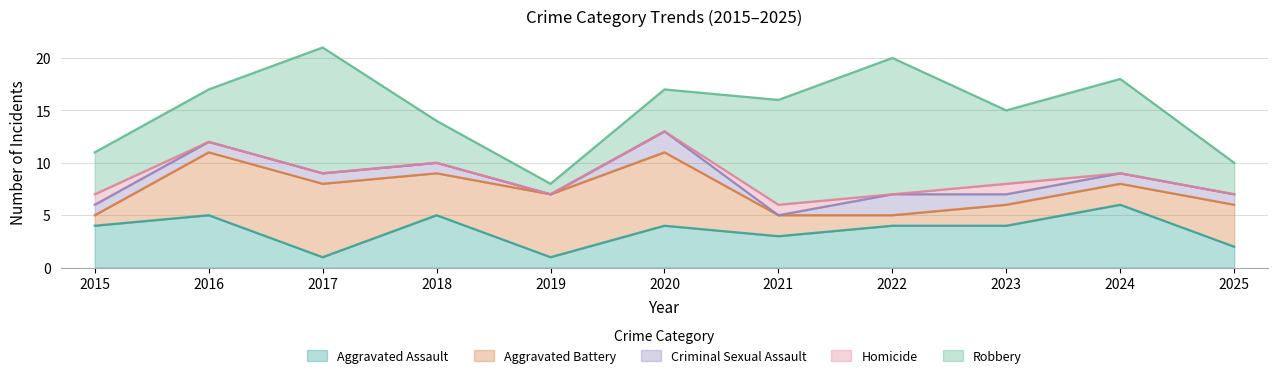

How many series are shown in this chart?

5